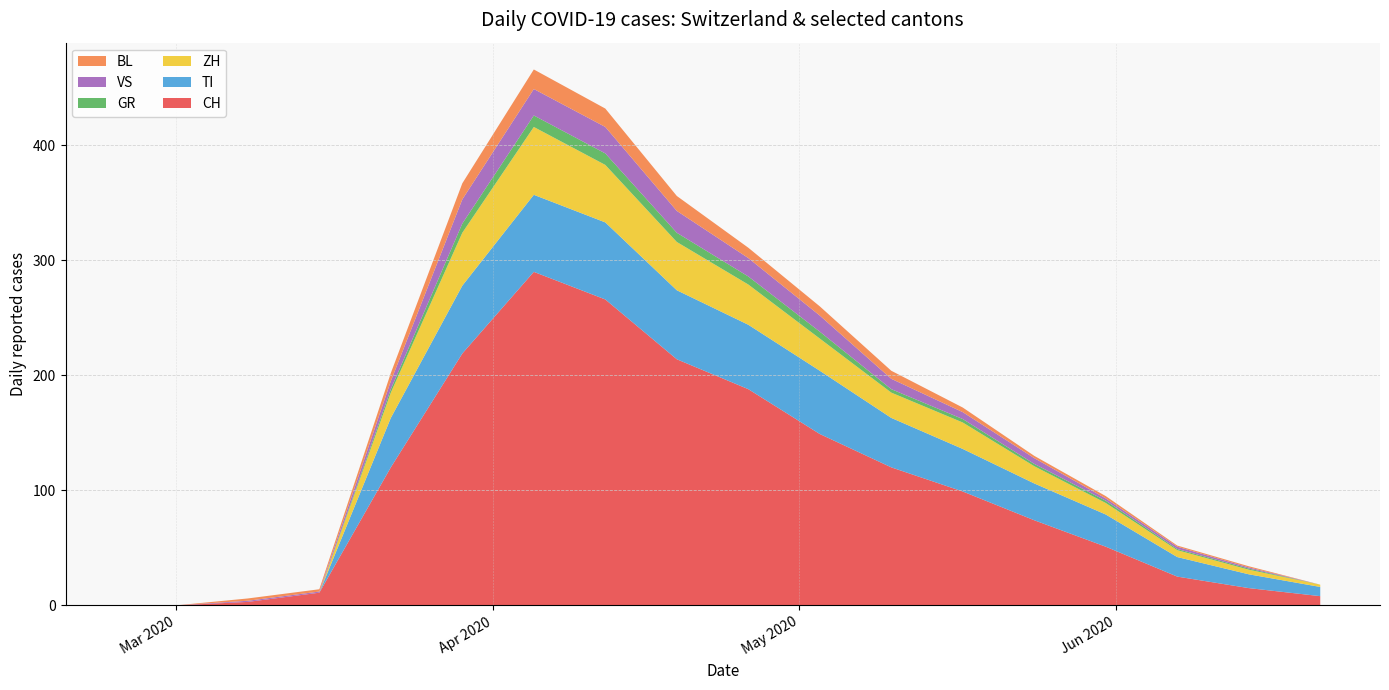

Reading left to right, list all the values displayed in this chart.

CH: 2020-02-25=0	2020-03-01=0	2020-03-08=3	2020-03-15=11	2020-03-22=120	2020-03-29=219	2020-04-05=290	2020-04-12=266	2020-04-19=214	2020-04-26=188	2020-05-03=149	2020-05-10=120	2020-05-17=99	2020-05-24=74	2020-05-31=51	2020-06-07=25	2020-06-14=15	2020-06-21=8
TI: 2020-02-25=0	2020-03-01=0	2020-03-08=0	2020-03-15=0	2020-03-22=43	2020-03-29=59	2020-04-05=67	2020-04-12=67	2020-04-19=60	2020-04-26=56	2020-05-03=55	2020-05-10=43	2020-05-17=37	2020-05-24=32	2020-05-31=28	2020-06-07=17	2020-06-14=12	2020-06-21=8
ZH: 2020-02-25=0	2020-03-01=0	2020-03-08=0	2020-03-15=0	2020-03-22=22	2020-03-29=46	2020-04-05=59	2020-04-12=50	2020-04-19=42	2020-04-26=35	2020-05-03=28	2020-05-10=22	2020-05-17=23	2020-05-24=15	2020-05-31=10	2020-06-07=6	2020-06-14=4	2020-06-21=2
GR: 2020-02-25=0	2020-03-01=0	2020-03-08=0	2020-03-15=0	2020-03-22=3	2020-03-29=8	2020-04-05=10	2020-04-12=10	2020-04-19=8	2020-04-26=7	2020-05-03=6	2020-05-10=3	2020-05-17=3	2020-05-24=2	2020-05-31=2	2020-06-07=1	2020-06-14=1	2020-06-21=0
VS: 2020-02-25=0	2020-03-01=0	2020-03-08=1	2020-03-15=1	2020-03-22=7	2020-03-29=21	2020-04-05=23	2020-04-12=23	2020-04-19=19	2020-04-26=16	2020-05-03=14	2020-05-10=9	2020-05-17=6	2020-05-24=5	2020-05-31=2	2020-06-07=2	2020-06-14=1	2020-06-21=0
BL: 2020-02-25=0	2020-03-01=0	2020-03-08=2	2020-03-15=2	2020-03-22=7	2020-03-29=14	2020-04-05=17	2020-04-12=16	2020-04-19=13	2020-04-26=9	2020-05-03=8	2020-05-10=7	2020-05-17=4	2020-05-24=2	2020-05-31=2	2020-06-07=1	2020-06-14=1	2020-06-21=0